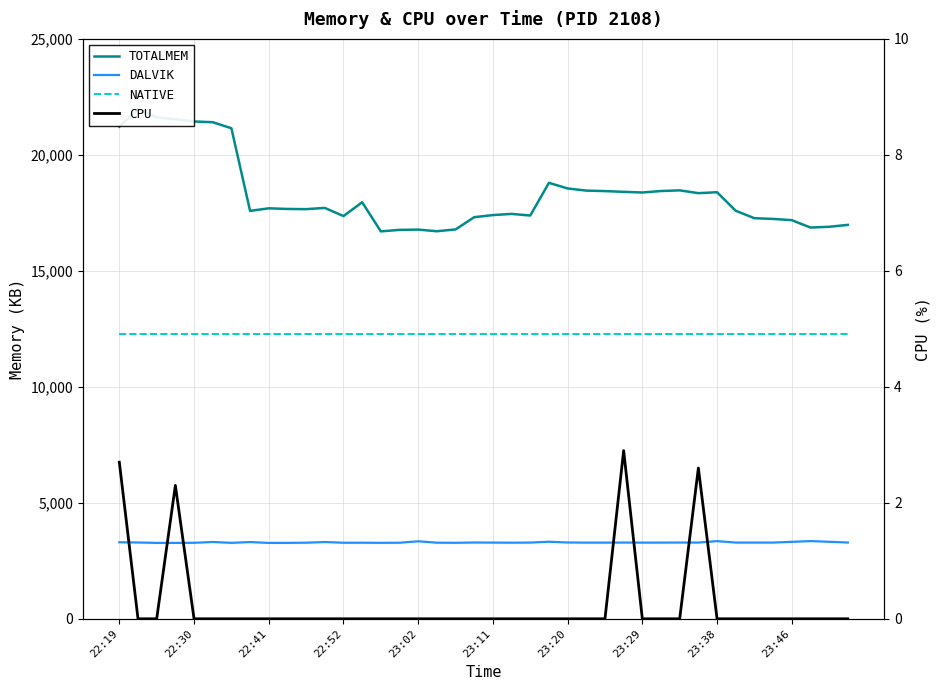

Which series has the largest total across all categories?

TOTALMEM